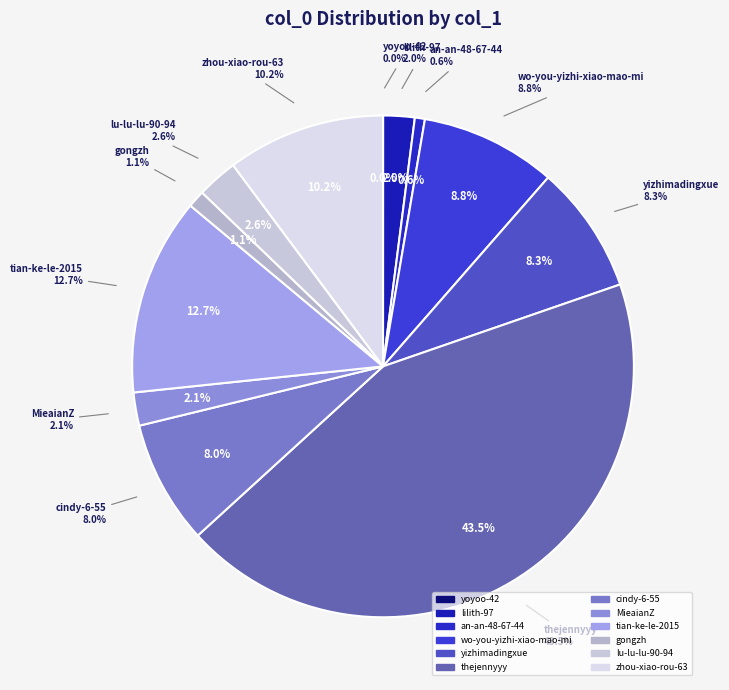

Does gongzh account for over 50% of the chart?

No